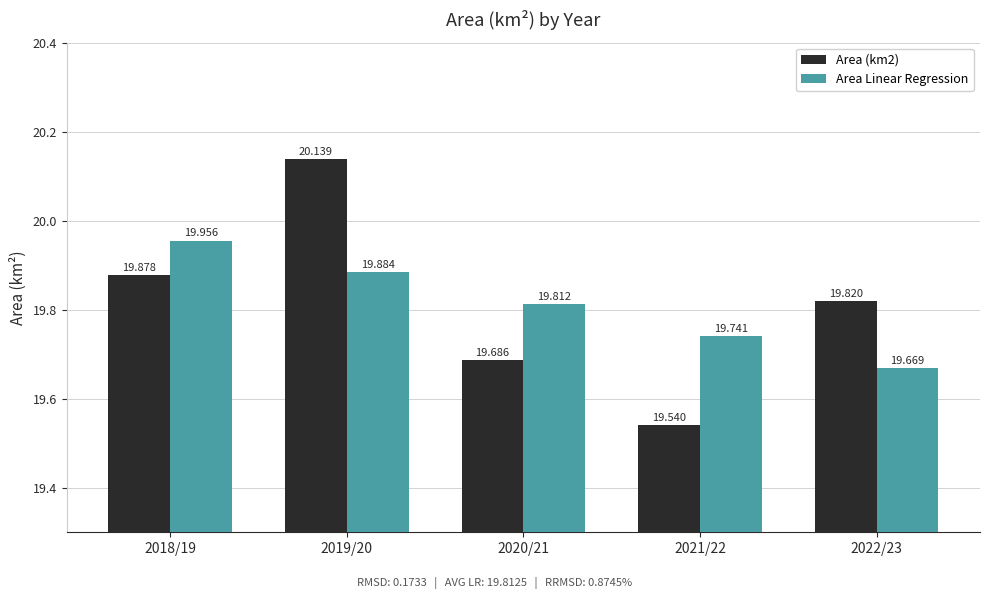

What are all the series names shown in the legend?

Area (km2), Area Linear Regression